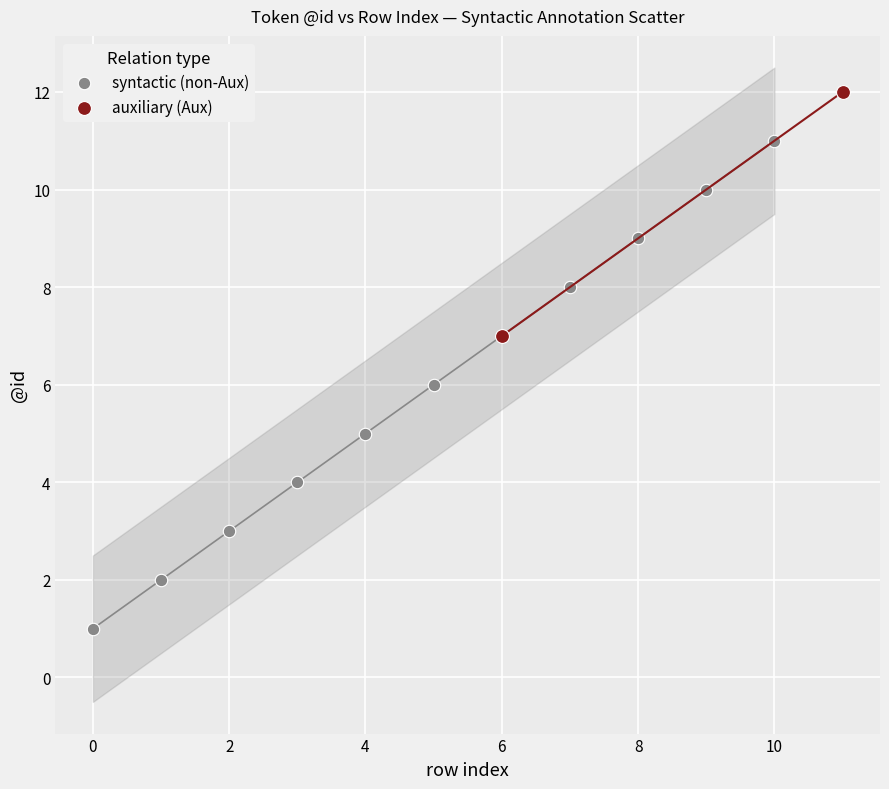

What are all the series names shown in the legend?

syntactic (non-Aux), auxiliary (Aux)